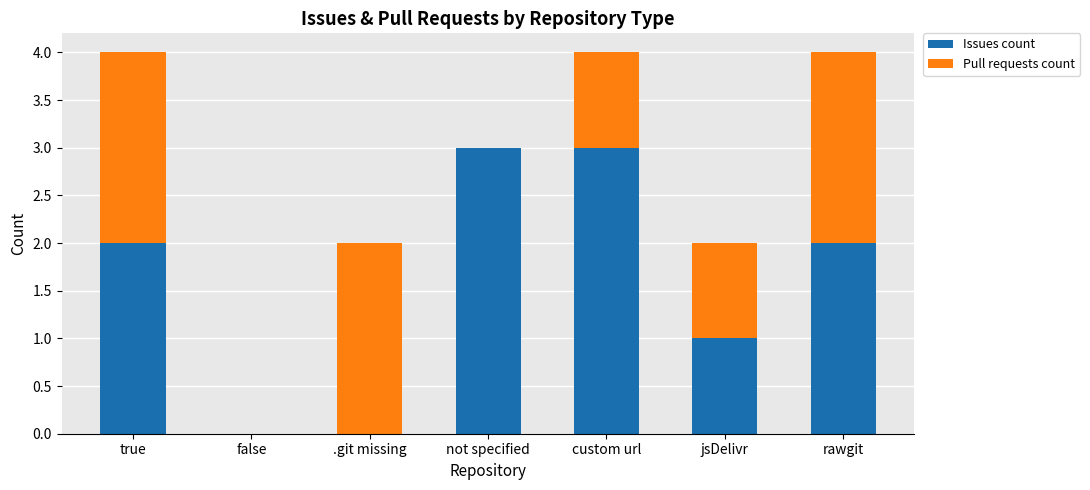

What is the maximum value for Issues count?

3